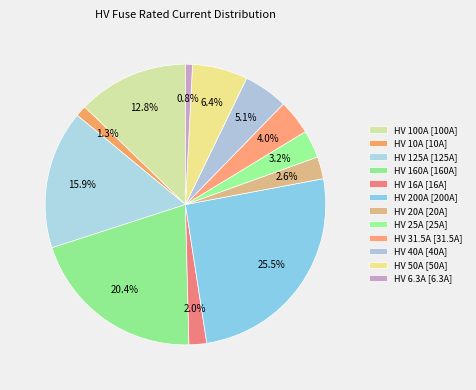

Does HV 31.5A account for over 50% of the chart?

No